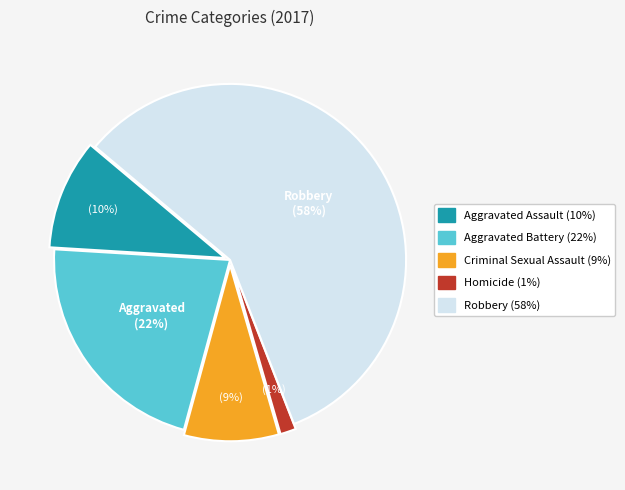

To the nearest percent, what portion does Aggravated Battery represent?

22%